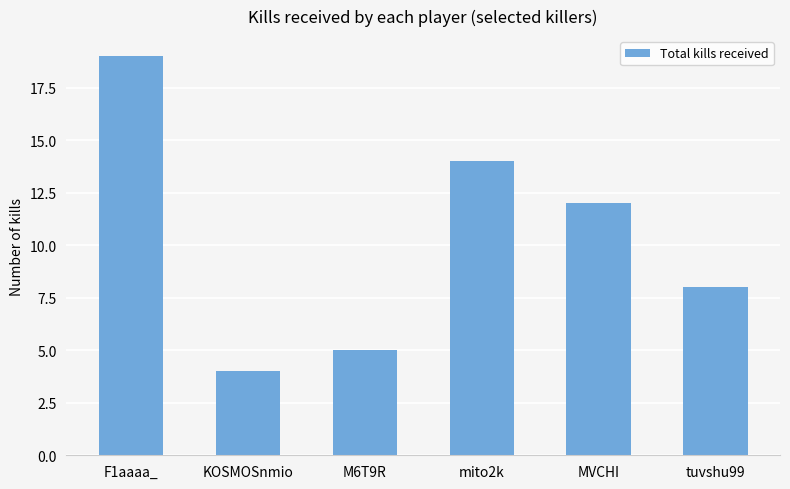

Count the number of categories in the chart.

6